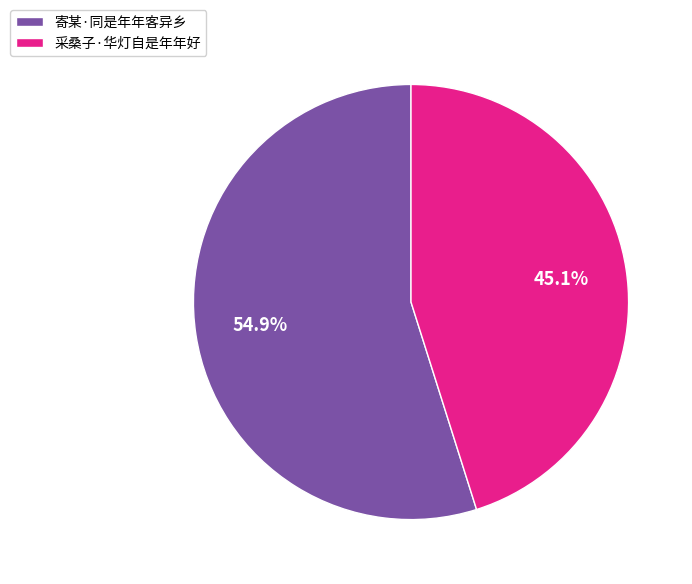

Which slice is the largest?

寄某·同是年年客异乡